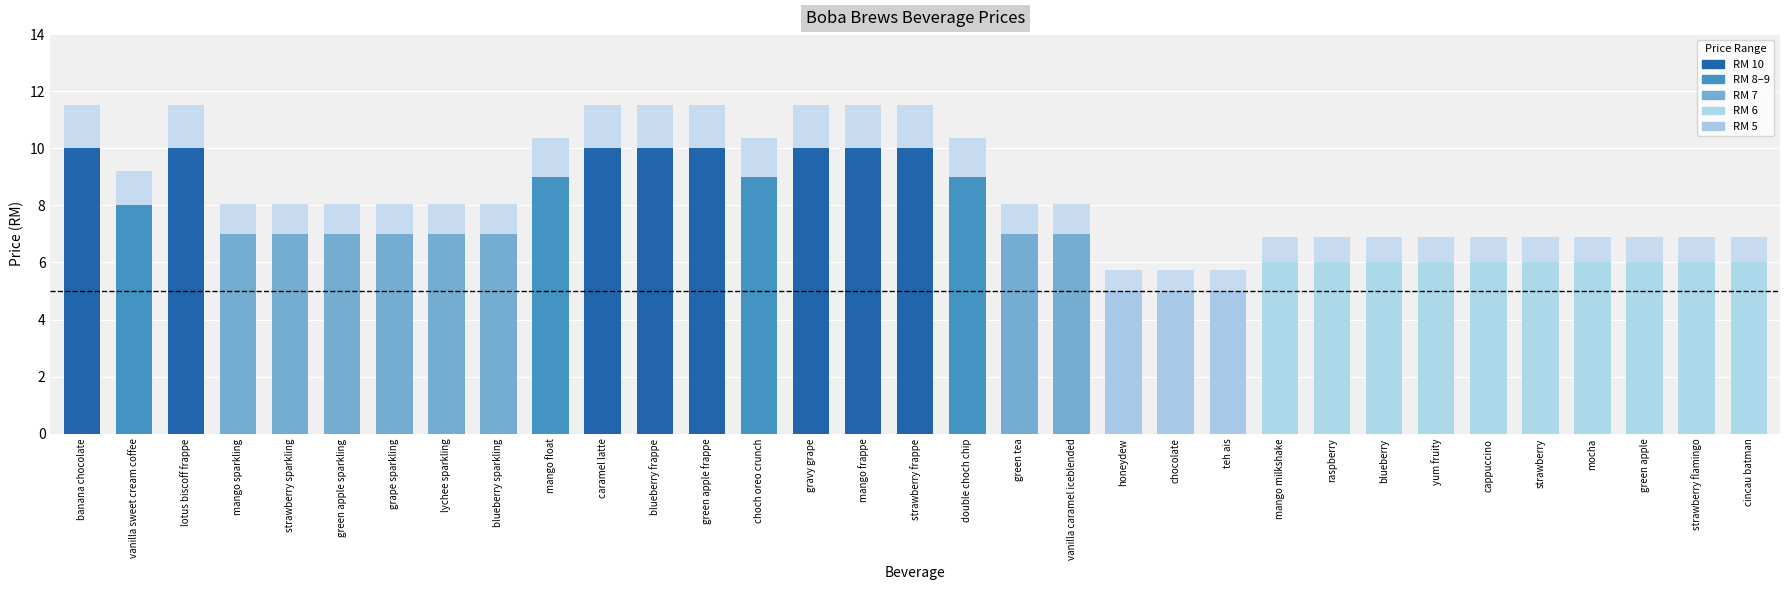

How many bars are there in total?

33